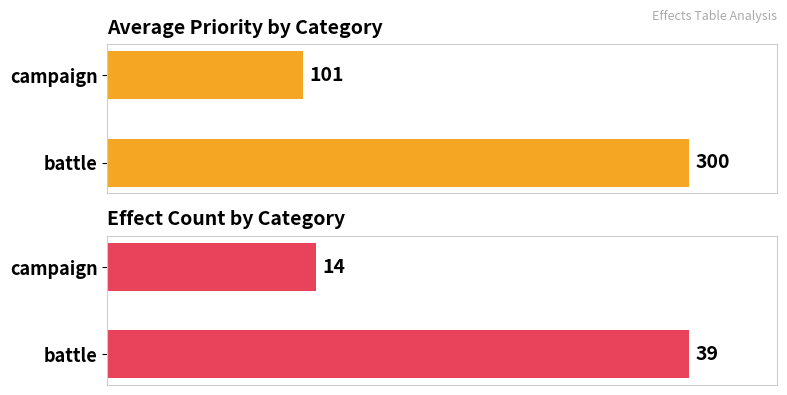

Are the bars grouped side by side (vs. stacked)?

Yes